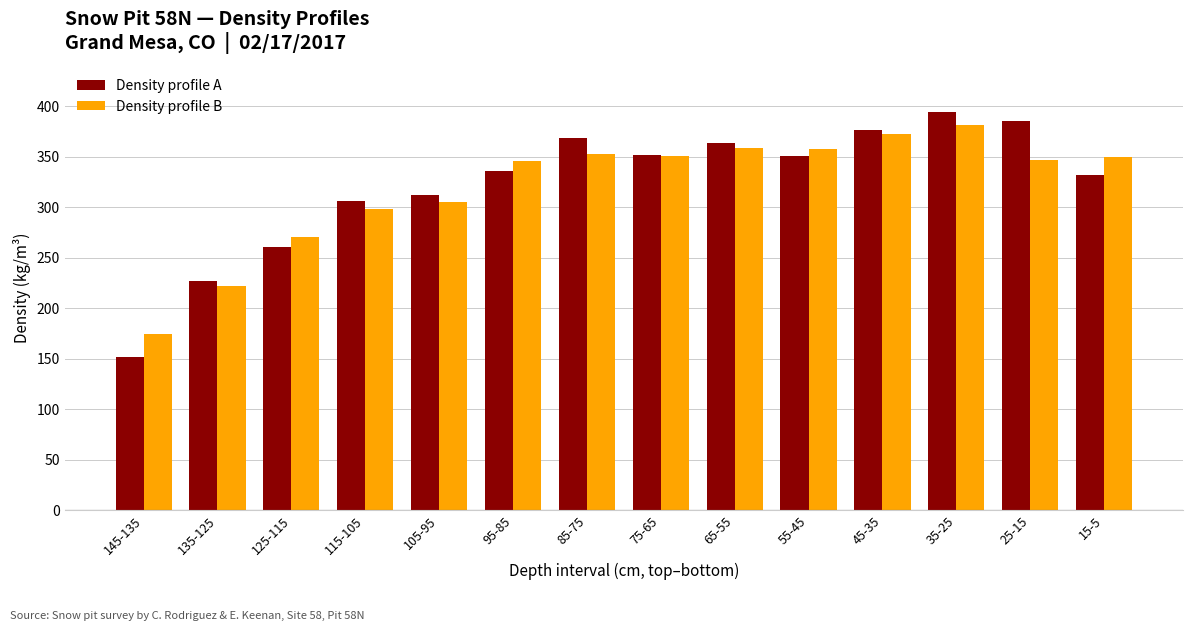

The value of Density profile A at 15-5 is 332. True or false?

True